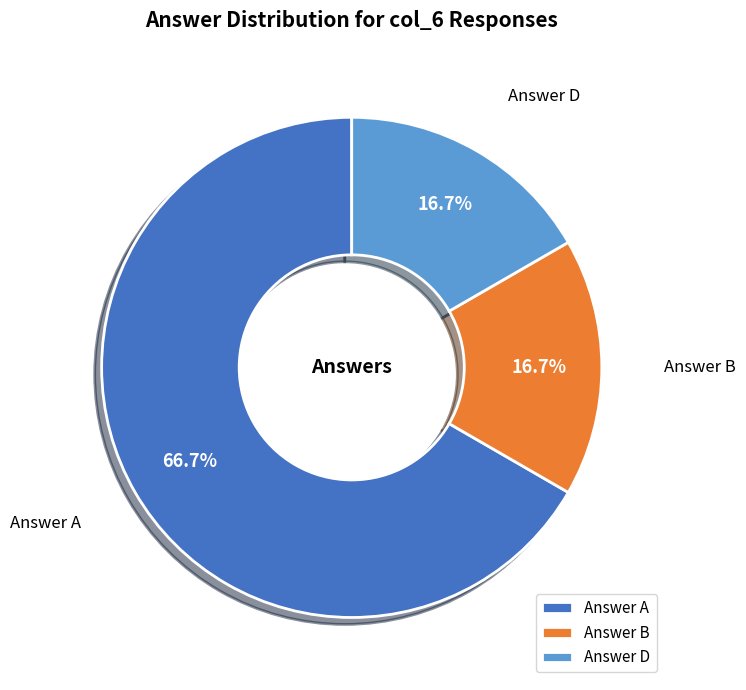

Is the sum of Answer B and Answer D greater than half?

No